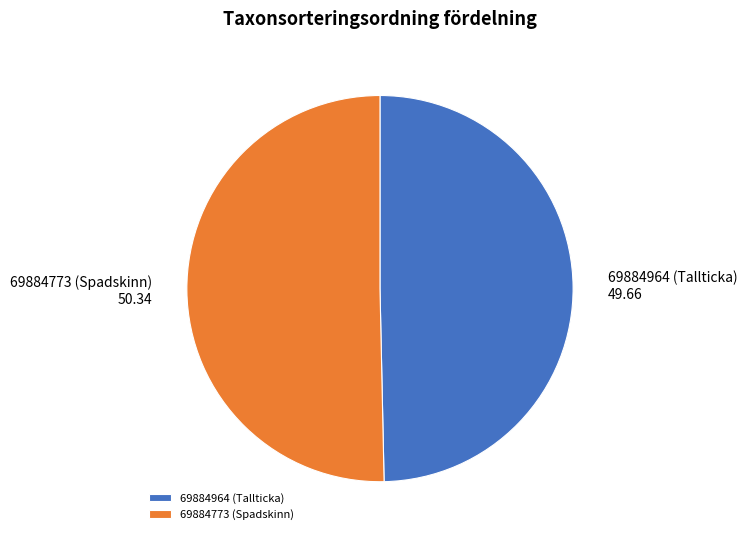

The 69884773 (Spadskinn) slice represents 39% of the pie. True or false?

False